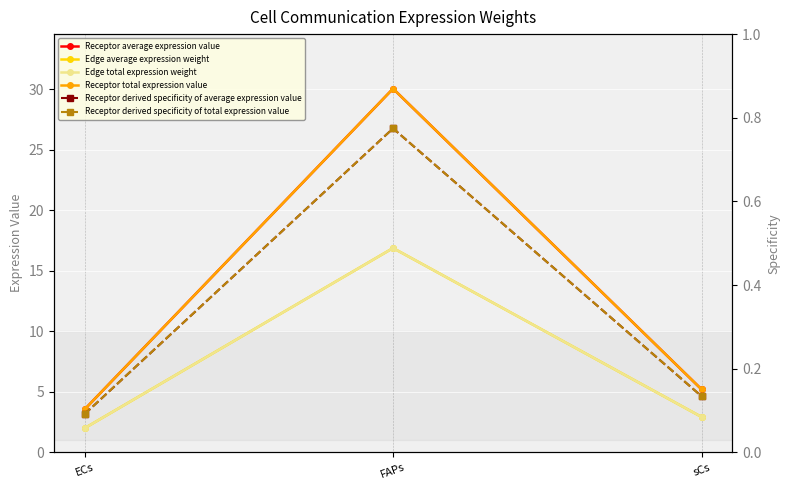

How many data points in Receptor total expression value are above 5?

2